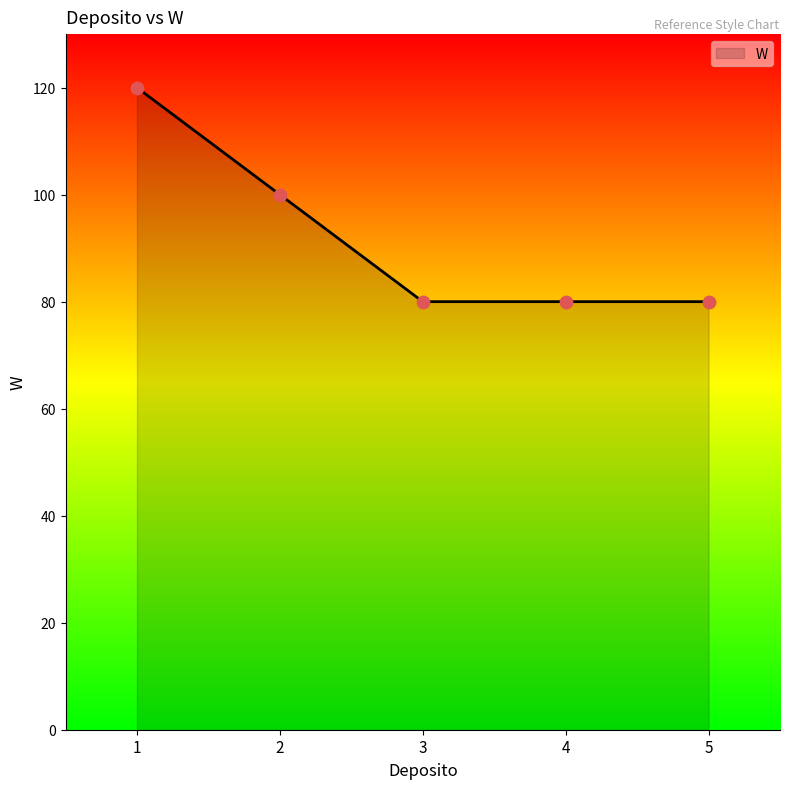

Approximately how many times larger is the value at 2 compared to 3?

1.2